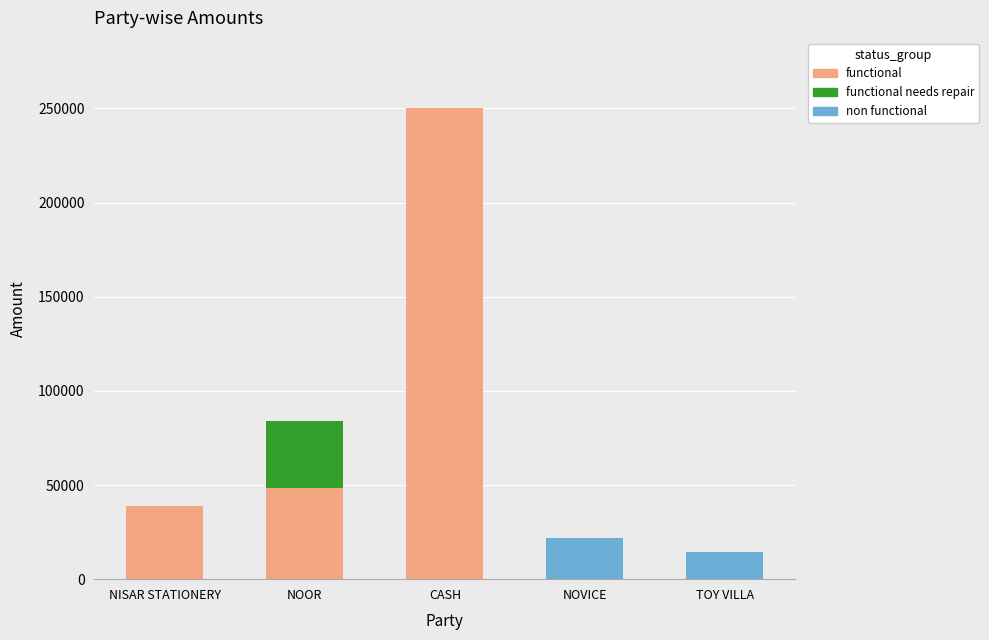

At which category is the sum across all series the highest?

CASH